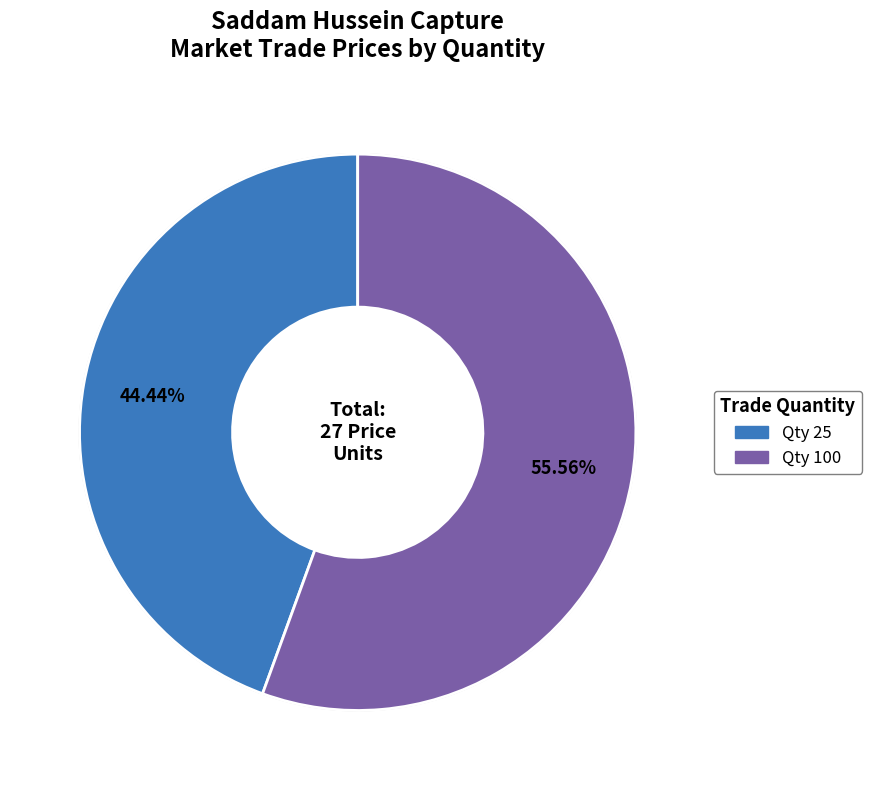

Is it true that 100 is 61% of the pie?

False